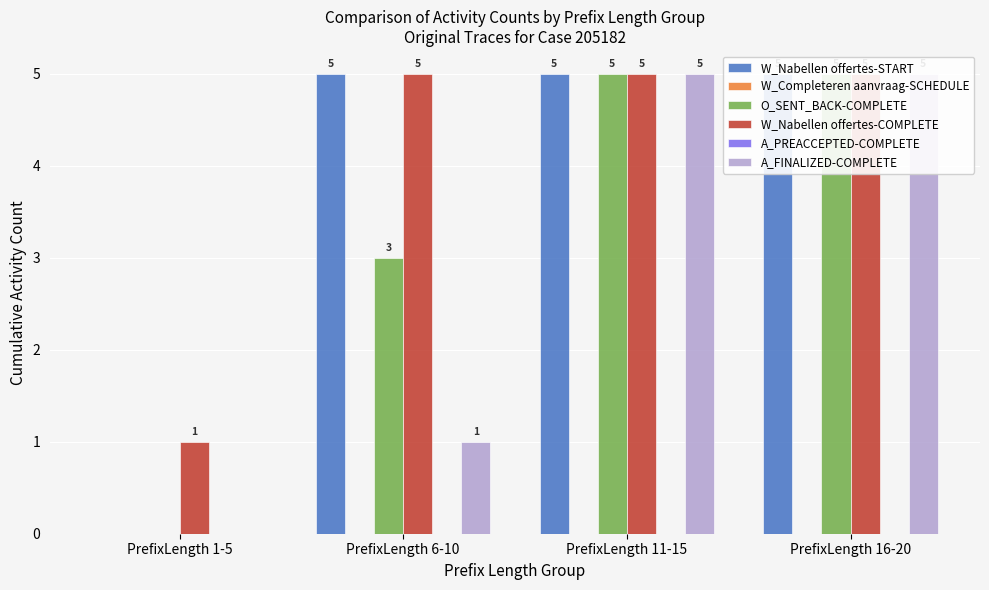

Reading right to left, what are all the values shown in this chart?

W_Nabellen offertes-START: 5	5	5	0
W_Completeren aanvraag-SCHEDULE: 0	0	0	0
O_SENT_BACK-COMPLETE: 5	5	3	0
W_Nabellen offertes-COMPLETE: 5	5	5	1
A_PREACCEPTED-COMPLETE: 0	0	0	0
A_FINALIZED-COMPLETE: 5	5	1	0